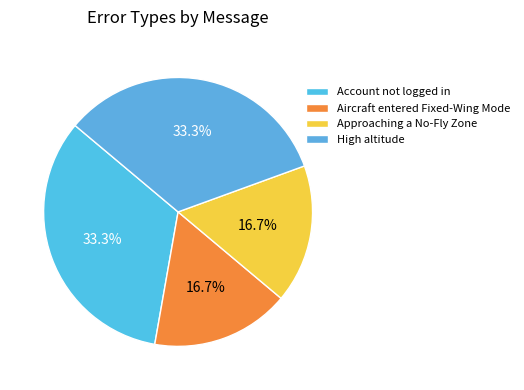

To the nearest percent, what is the average slice percentage?

25%